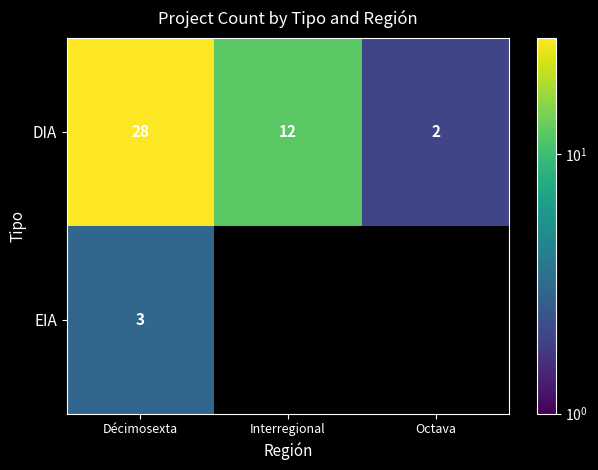

Which category has the lowest value in the DIA series?

Octava